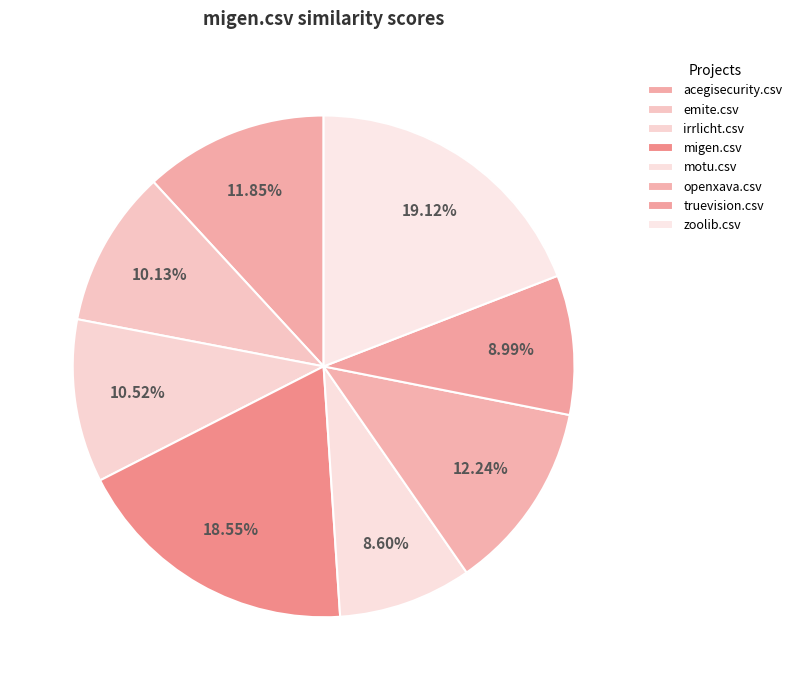

Rank the categories by value from lowest to highest.

motu.csv, truevision.csv, emite.csv, irrlicht.csv, acegisecurity.csv, openxava.csv, migen.csv, zoolib.csv